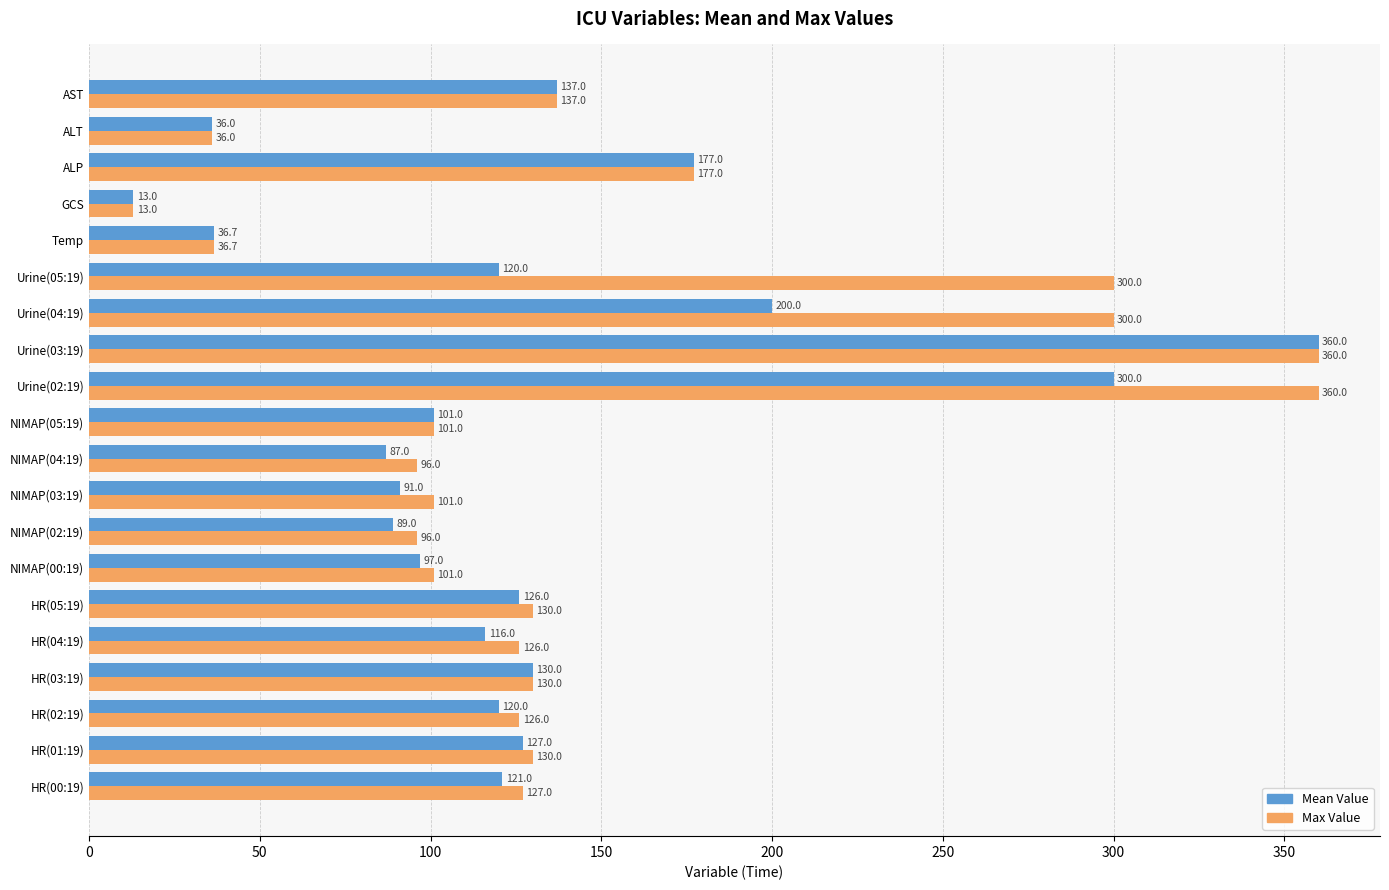

At which category is the sum across all series the highest?

Urine(03:19)